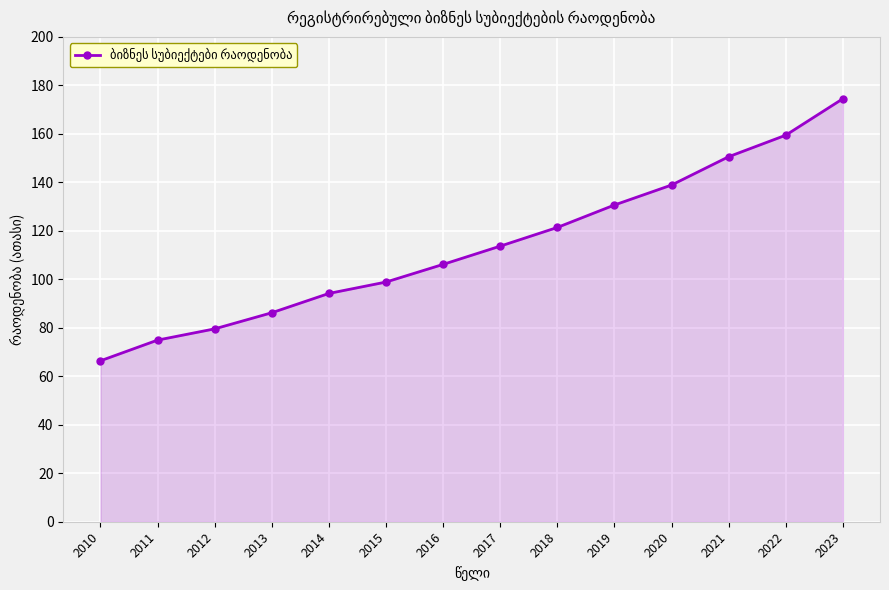

List the labels in order of value, smallest first.

2010, 2011, 2012, 2013, 2014, 2015, 2016, 2017, 2018, 2019, 2020, 2021, 2022, 2023